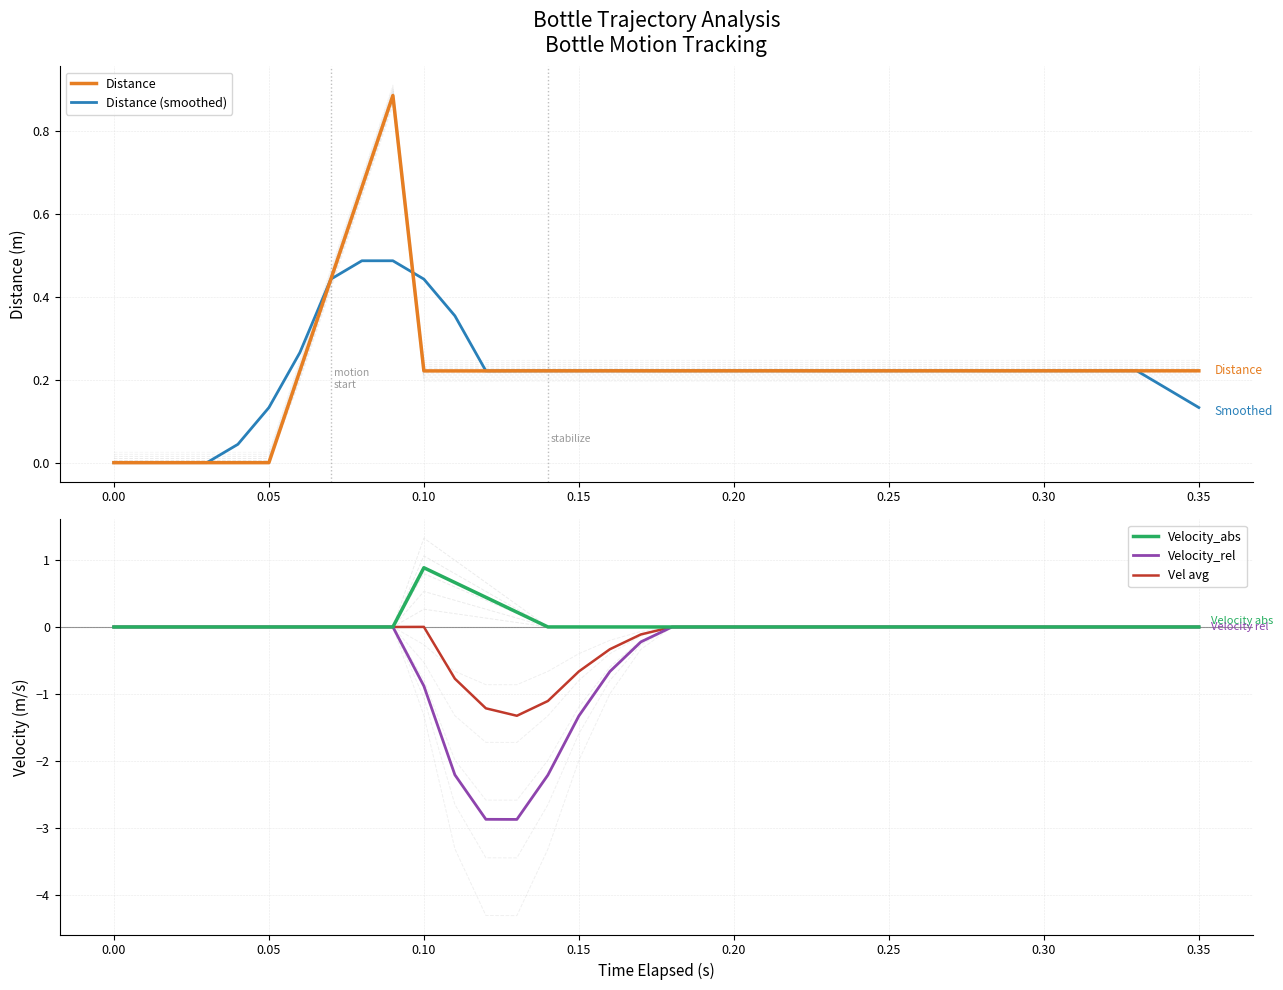

True or false: Distance (smoothed) has a value of 0.1 at 0.30.

False